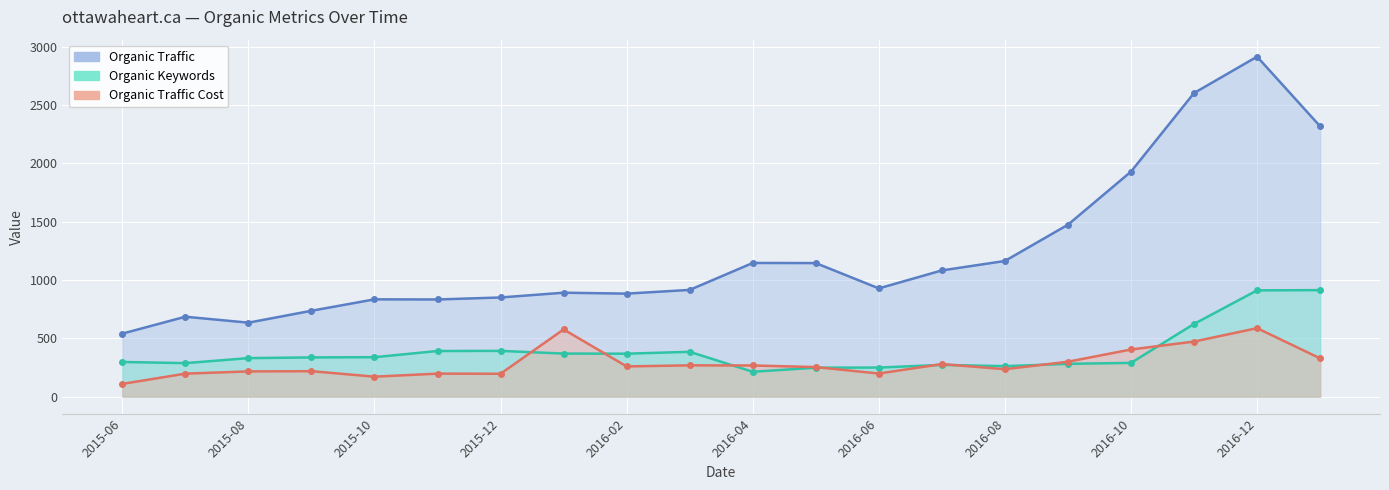

What are all the series names shown in the legend?

Organic Traffic, Organic Keywords, Organic Traffic Cost